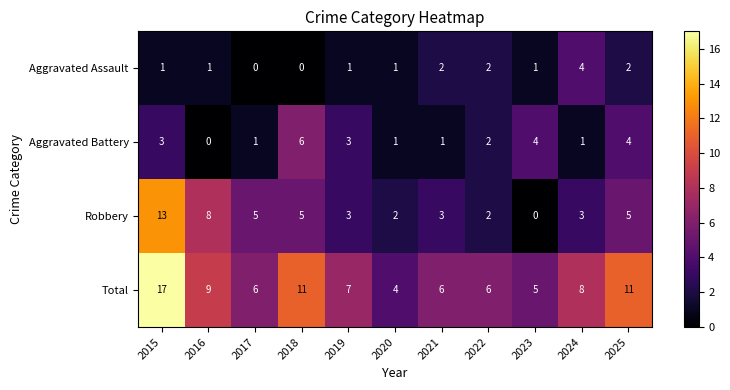

Where does the Aggravated Battery series first go above 2?

2015